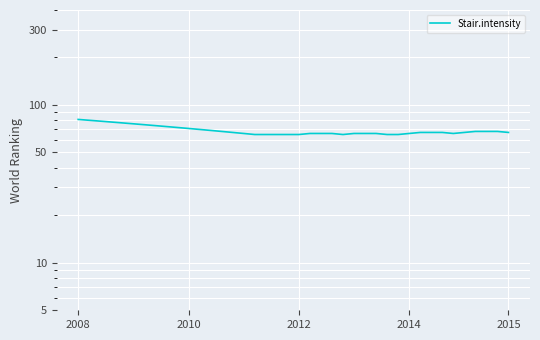

The chart shows a value of 65 at 19. True or false?

True